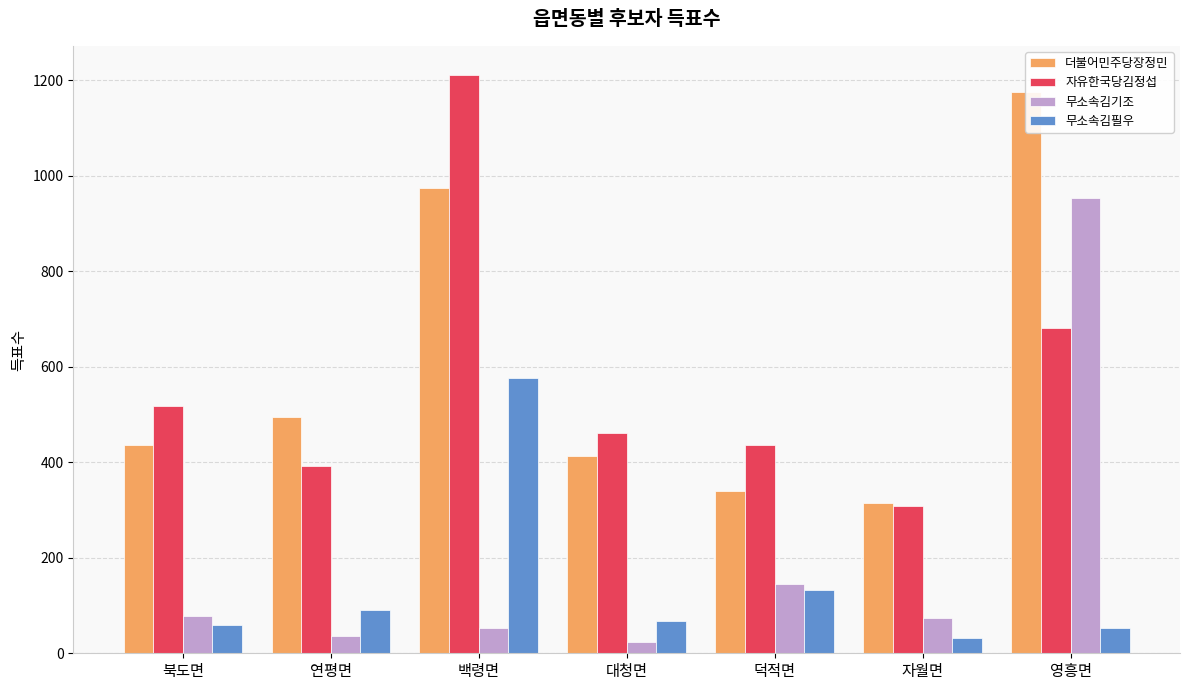

Reading left to right, list all the values displayed in this chart.

더불어민주당장정민: 북도면=436	연평면=495	백령면=973	대청면=414	덕적면=339	자월면=315	영흥면=1175
자유한국당김정섭: 북도면=517	연평면=393	백령면=1211	대청면=461	덕적면=437	자월면=309	영흥면=681
무소속김기조: 북도면=77	연평면=36	백령면=53	대청면=23	덕적면=145	자월면=74	영흥면=952
무소속김필우: 북도면=59	연평면=91	백령면=576	대청면=67	덕적면=133	자월면=31	영흥면=52